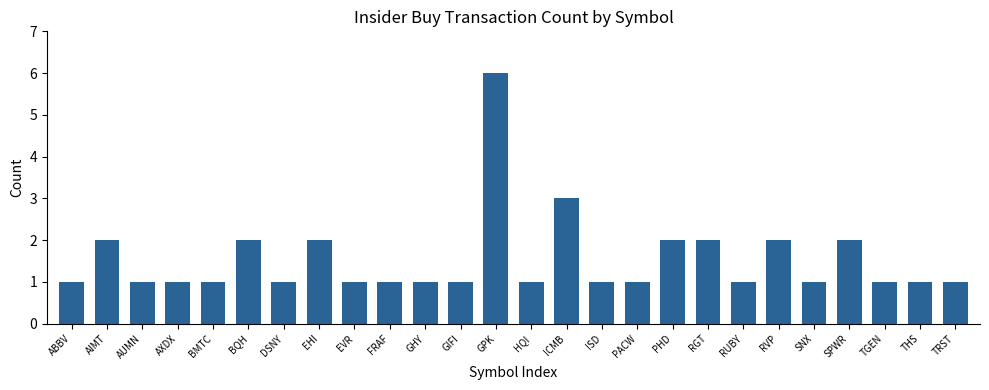

Reading right to left, extract all data points from this chart.

TRST=1	THS=1	TGEN=1	SPWR=2	SNX=1	RVP=2	RUBY=1	RGT=2	PHD=2	PACW=1	ISD=1	ICMB=3	HQI=1	GPK=6	GIFI=1	GHY=1	FRAF=1	EVR=1	EHI=2	DSNY=1	BQH=2	BMTC=1	AXDX=1	AUMN=1	AIMT=2	ABBV=1